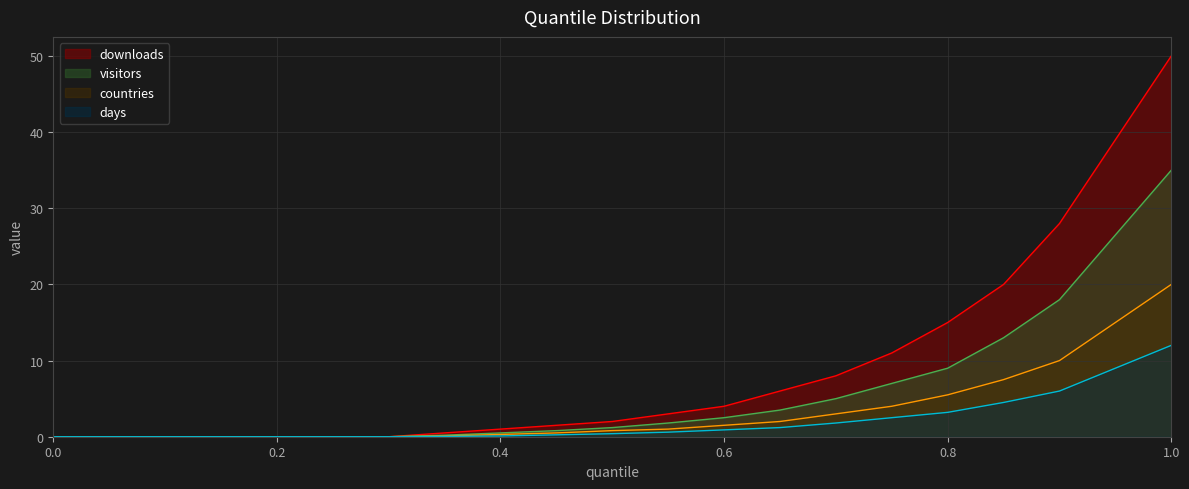

The days series shows 1.8 at 0.8. True or false?

False